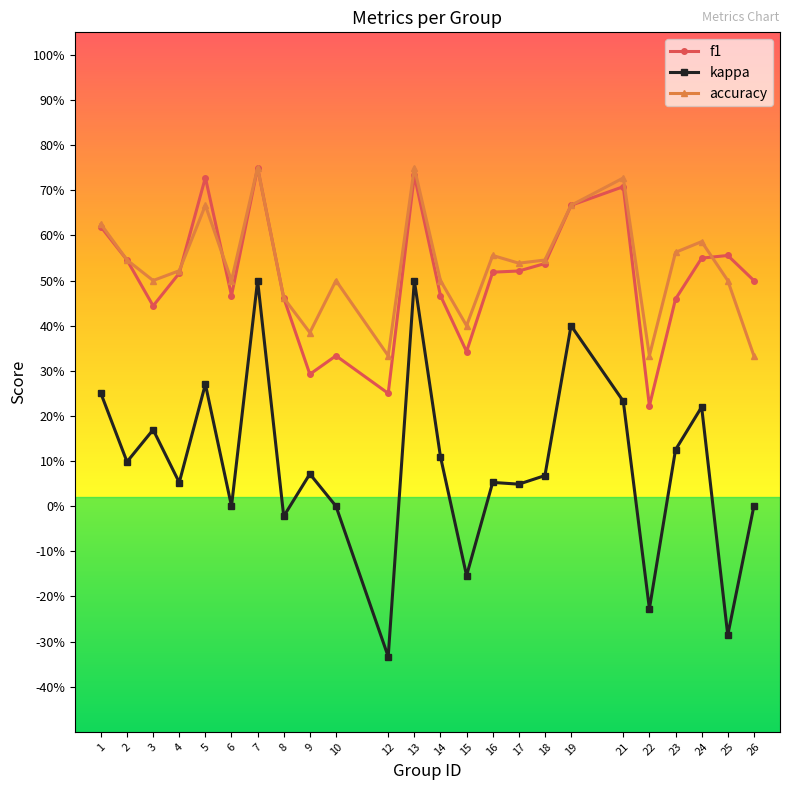

What is the difference between the accuracy values at 24 and 19?

0.1